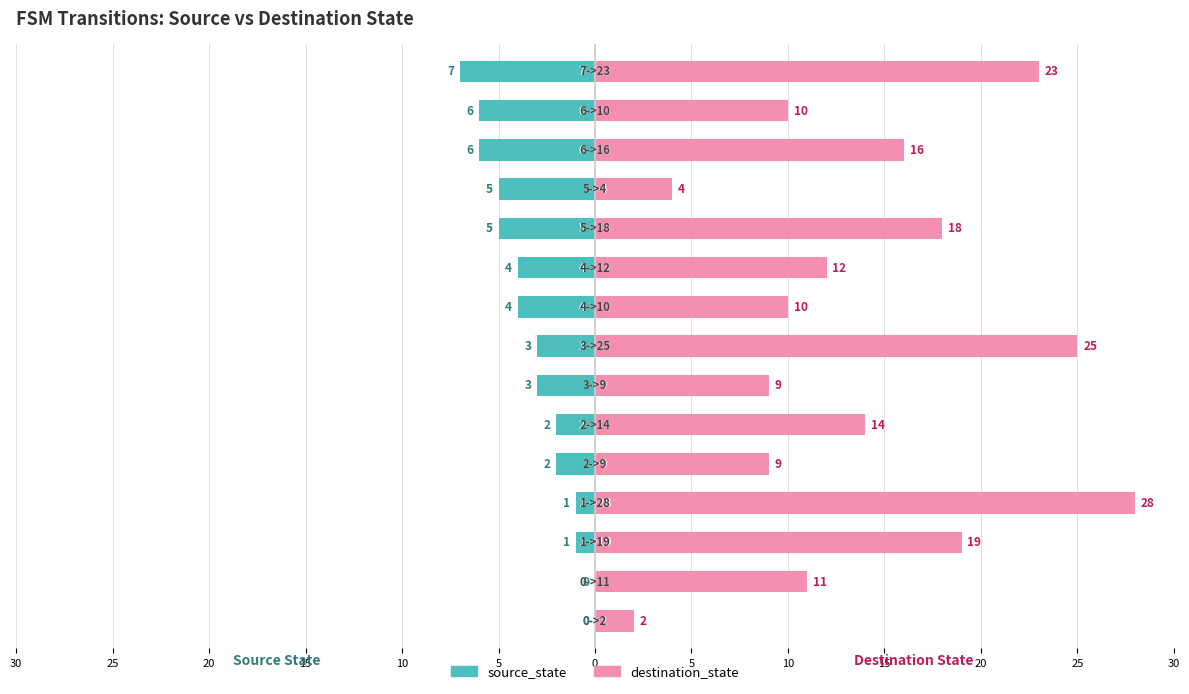

Rank the series by their maximum value, from lowest to highest.

source_state, destination_state